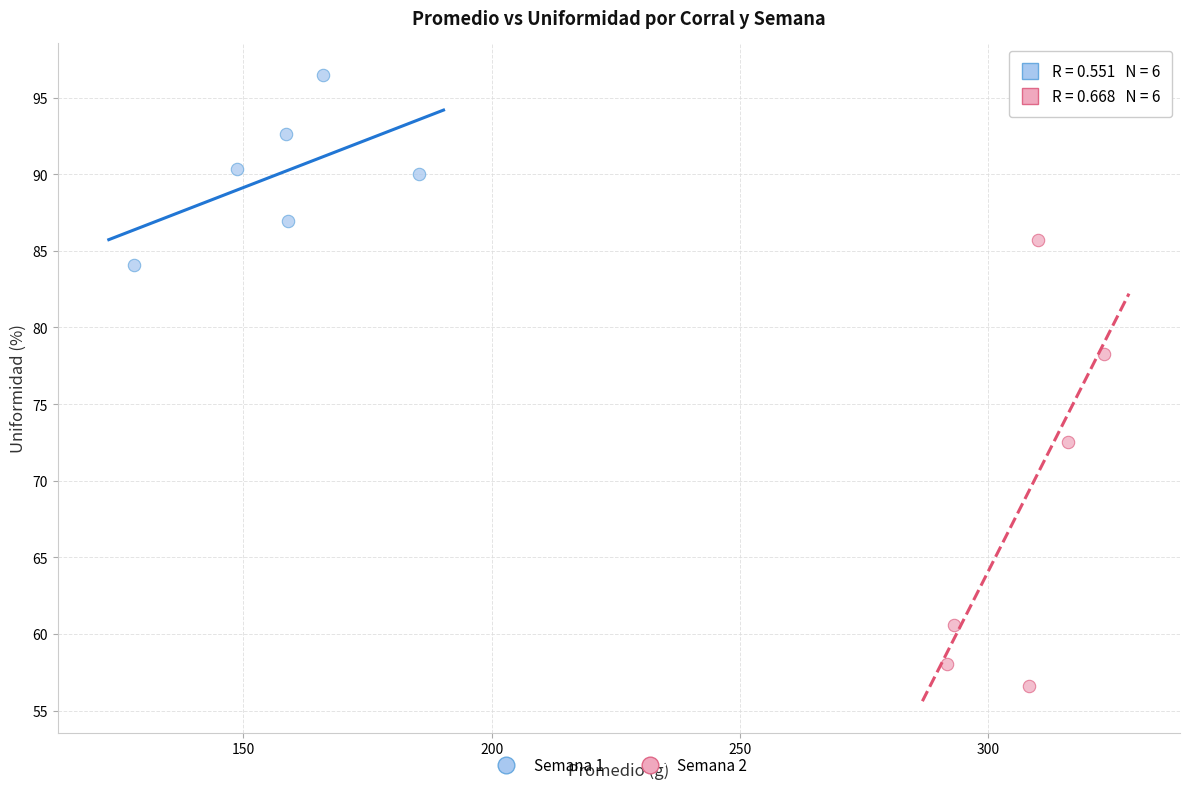

Which series contains the lowest Y value?

Semana 2